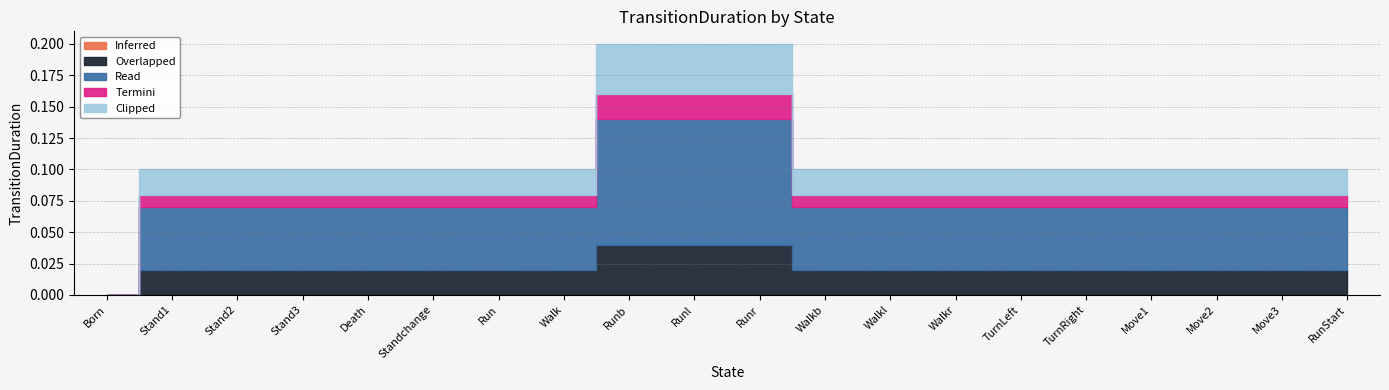

Is the value of Termini at Standchange greater than the value of Inferred at Stand1?

Yes